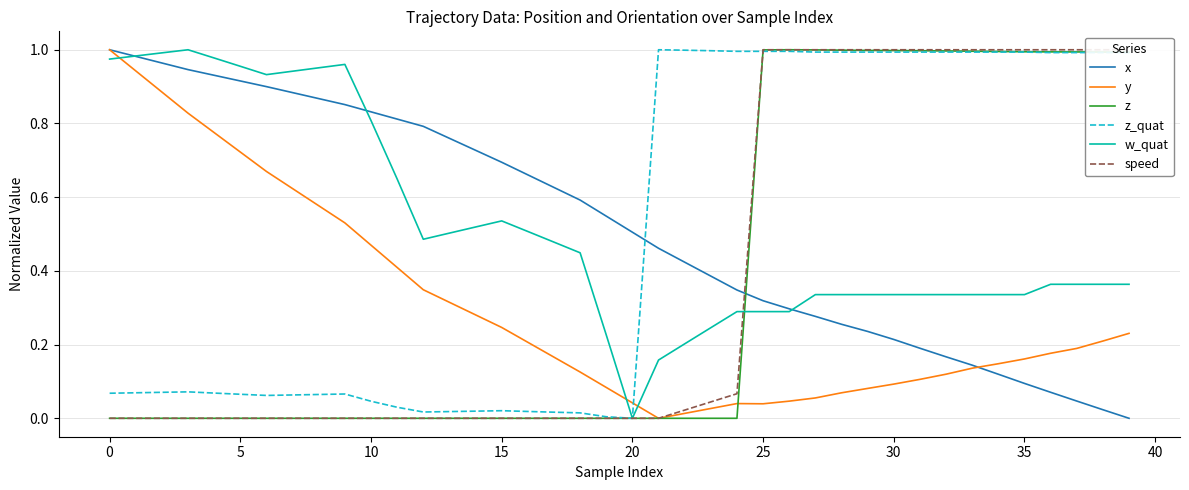

True or false: z and speed cross at least once.

False